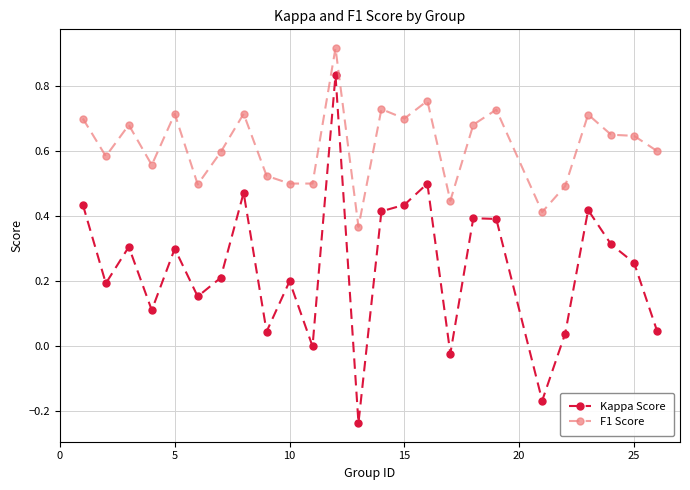

What is the sum of all Kappa Score values?

6.0